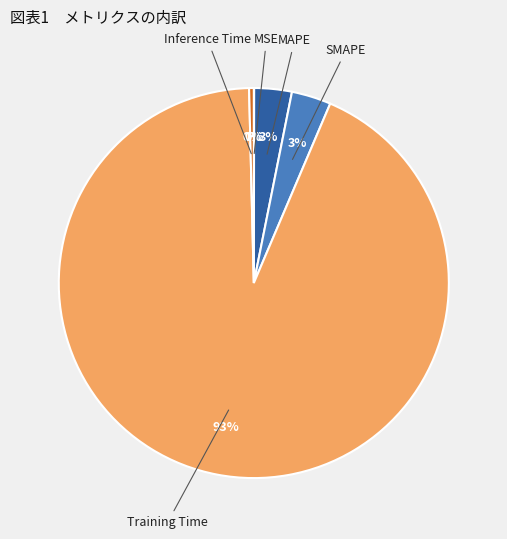

Which category has the biggest portion of the pie?

Training Time